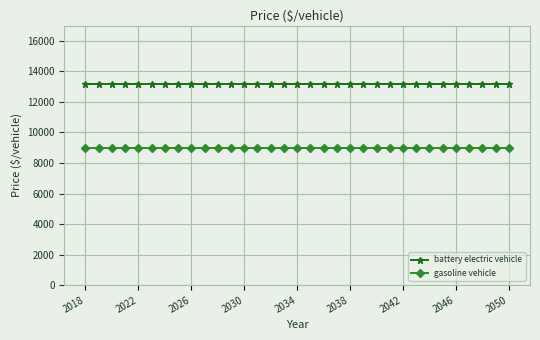

What is the value of the gasoline vehicle point at the 22nd from the left?

8980